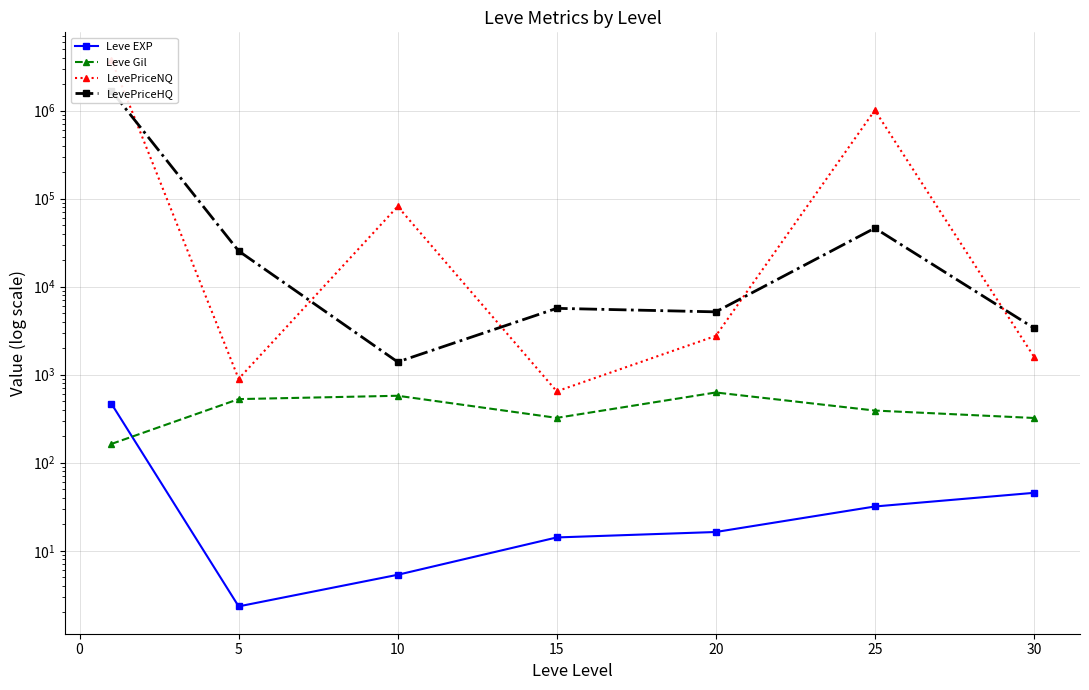

How many interior local valleys does the Leve EXP series have?

1